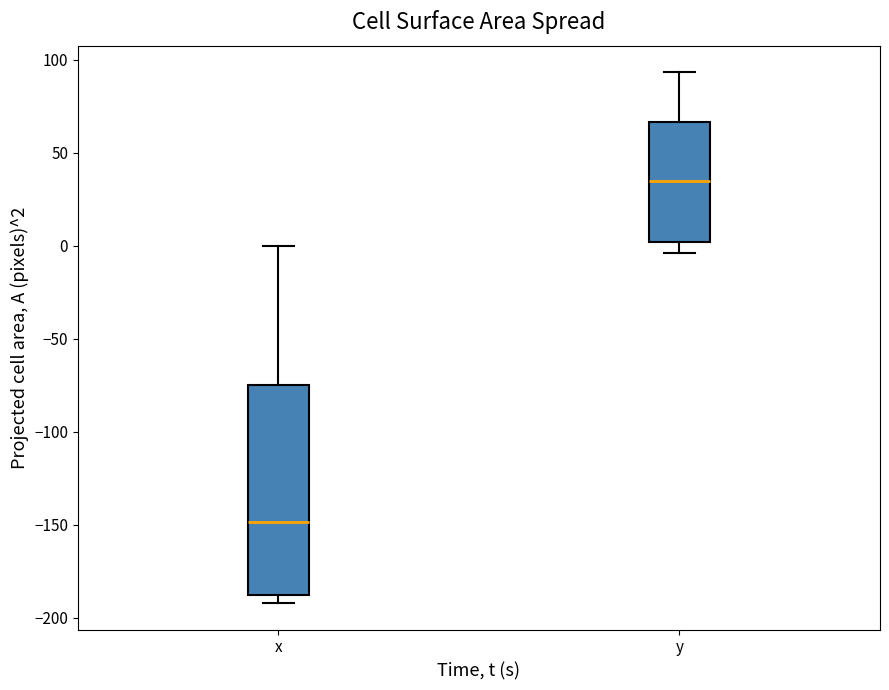

Which box has the highest median line?

y